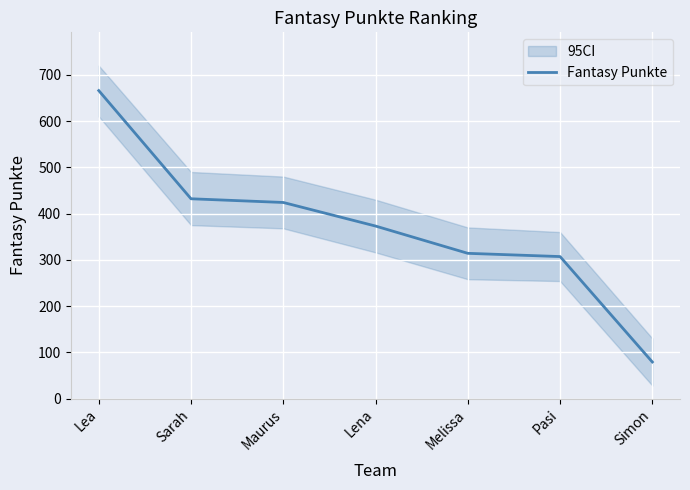

What is the sum of all values?

2595